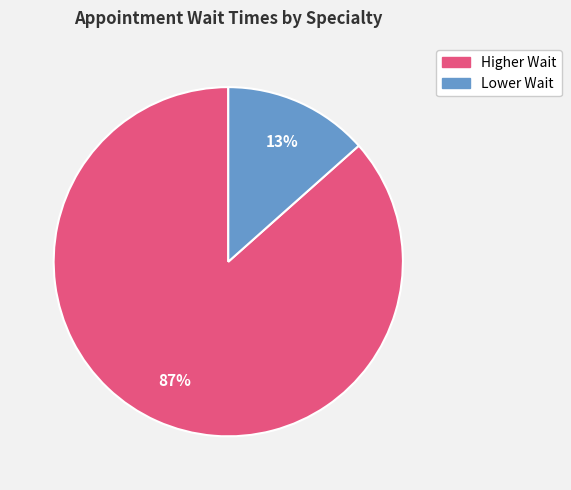

Is the sum of Higher Wait and Lower Wait greater than half?

Yes